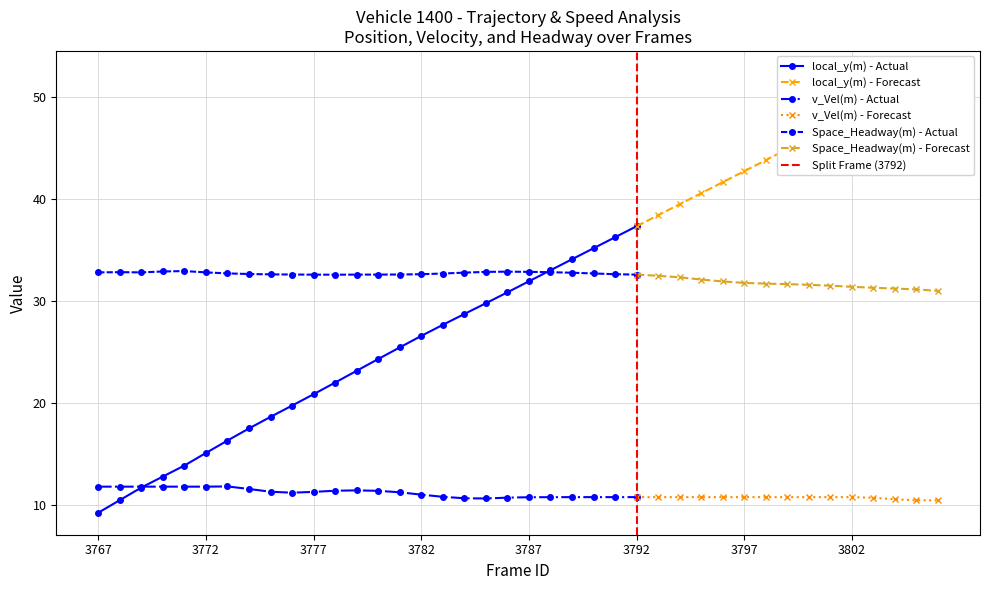

Which series has the largest range (max minus min)?

local_y(m)